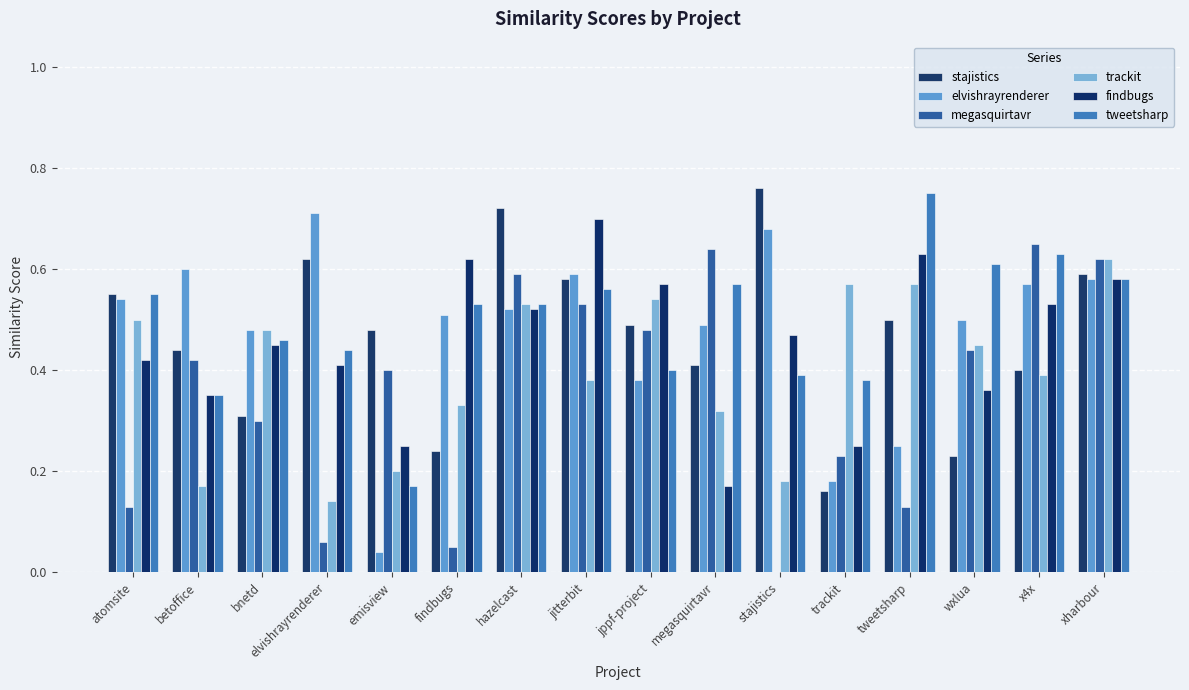

At which category is the sum across all series the highest?

xharbour